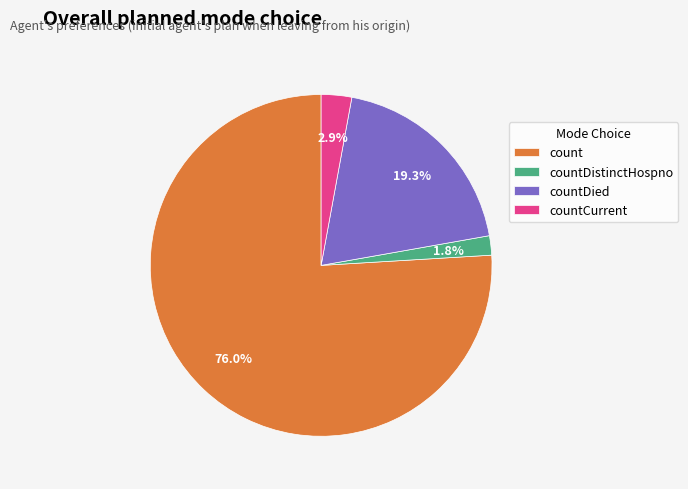

Does count represent more than half of the total?

Yes